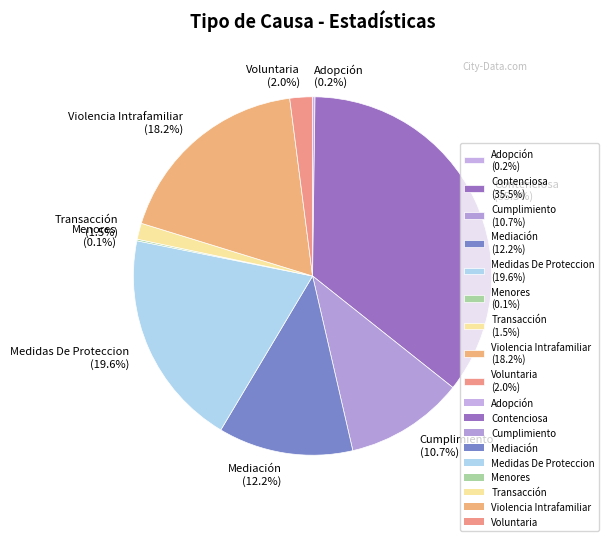

True or false: Voluntaria accounts for 2% of the total.

True